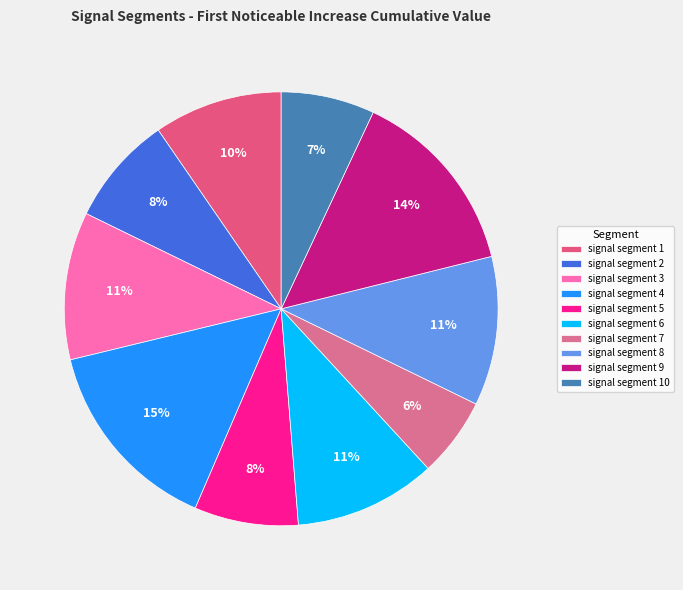

True or false: signal segment 5 accounts for 8% of the total.

True